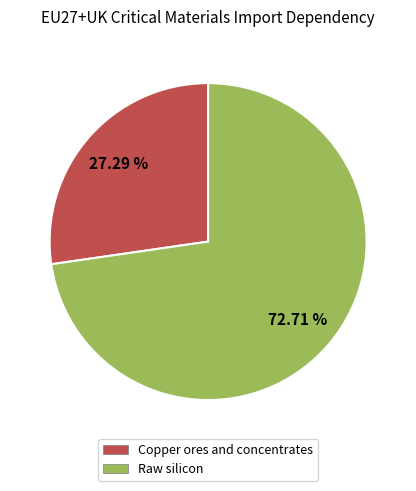

Rank the categories by value from highest to lowest.

Raw silicon, Copper ores and concentrates